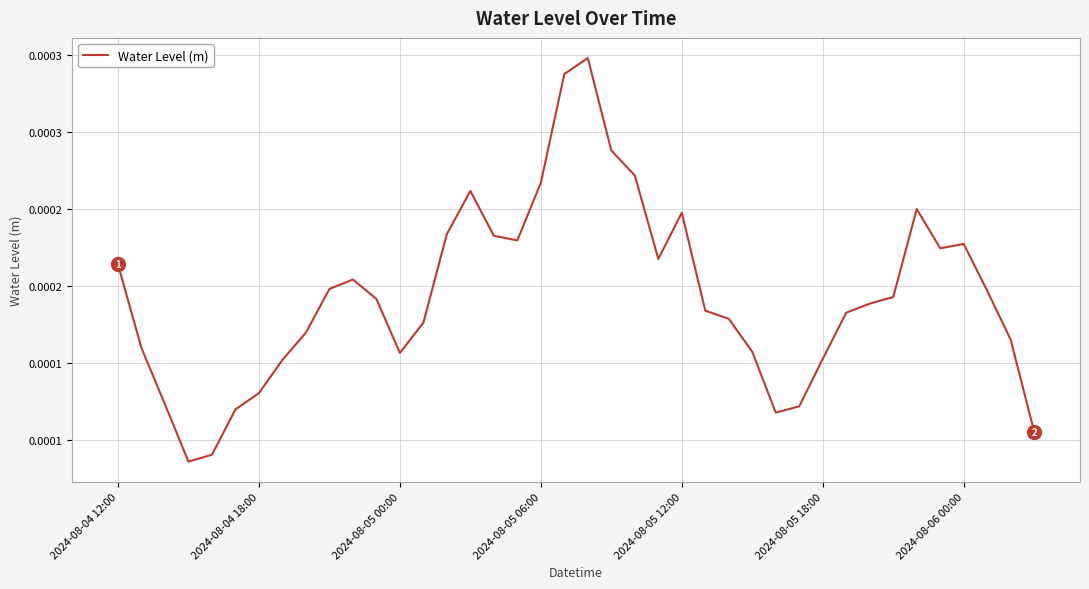

True or false: the data has more than 1 interior local peaks.

True